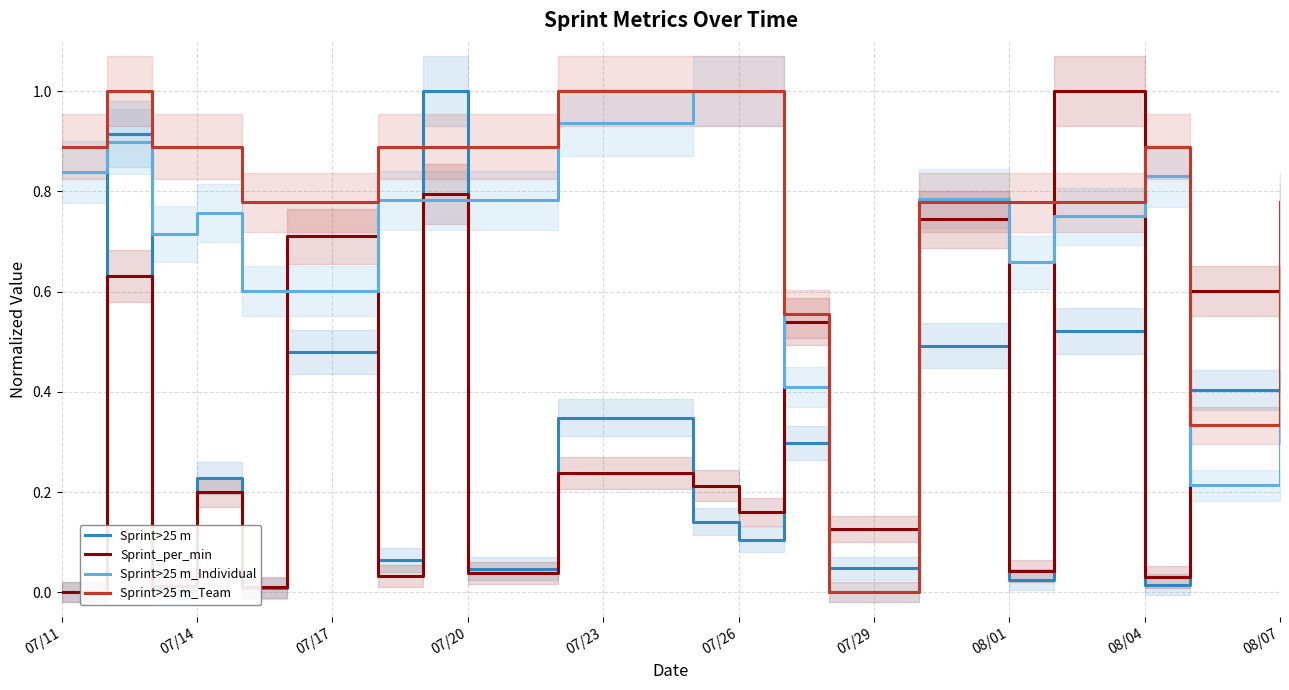

Which series ends up on top after the final intersection of Sprint>25 m_Individual and Sprint>25 m?

Sprint>25 m_Individual